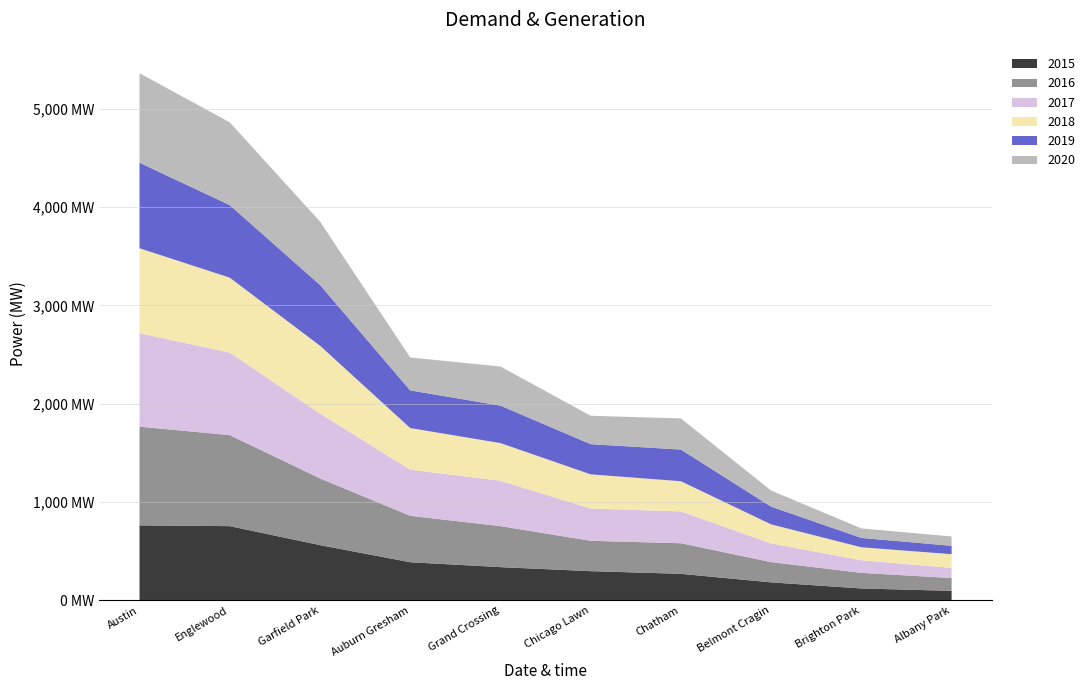

Reading right to left, list all the values displayed in this chart.

2015: Albany Park=97	Brighton Park=121	Belmont Cragin=183	Chatham=270	Chicago Lawn=297	Grand Crossing=338	Auburn Gresham=388	Garfield Park=562	Englewood=755	Austin=763
2016: Albany Park=130	Brighton Park=159	Belmont Cragin=206	Chatham=311	Chicago Lawn=309	Grand Crossing=417	Auburn Gresham=472	Garfield Park=679	Englewood=926	Austin=1004
2017: Albany Park=103	Brighton Park=128	Belmont Cragin=190	Chatham=324	Chicago Lawn=328	Grand Crossing=462	Auburn Gresham=469	Garfield Park=660	Englewood=840	Austin=951
2018: Albany Park=140	Brighton Park=132	Belmont Cragin=194	Chatham=307	Chicago Lawn=348	Grand Crossing=383	Auburn Gresham=424	Garfield Park=690	Englewood=762	Austin=864
2019: Albany Park=85	Brighton Park=95	Belmont Cragin=180	Chatham=322	Chicago Lawn=307	Grand Crossing=381	Auburn Gresham=383	Garfield Park=618	Englewood=738	Austin=870
2020: Albany Park=95	Brighton Park=97	Belmont Cragin=164	Chatham=317	Chicago Lawn=289	Grand Crossing=398	Auburn Gresham=335	Garfield Park=645	Englewood=842	Austin=911